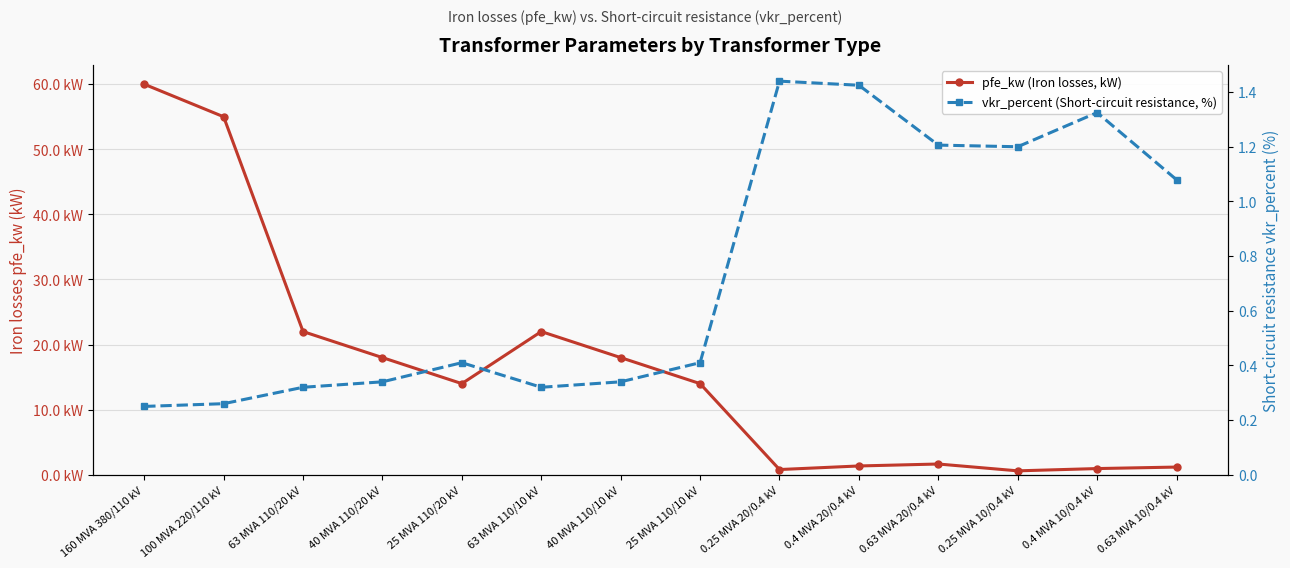

After their last crossing, which series has the higher values: pfe_kw (Iron losses, kW) or vkr_percent (Short-circuit resistance, %)?

pfe_kw (Iron losses, kW)